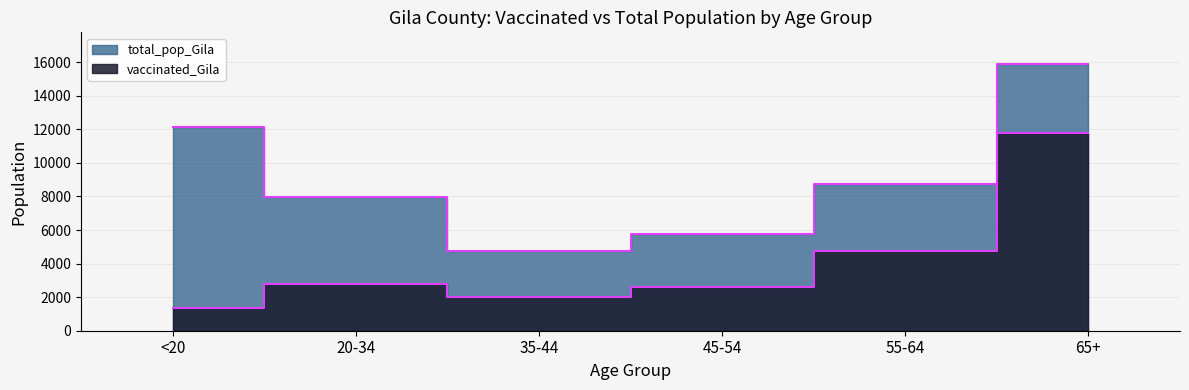

At 65+, list the series in order from smallest to largest.

vaccinated_Gila, total_pop_Gila